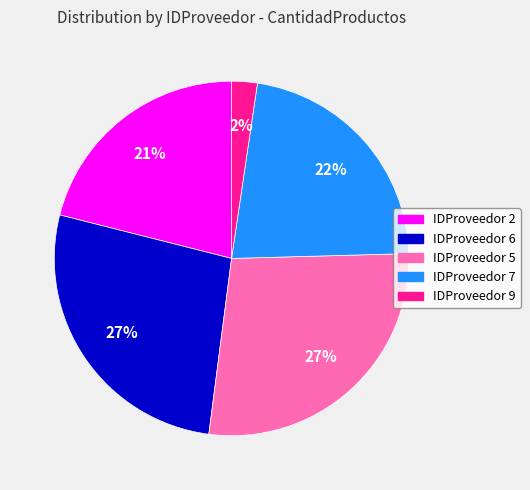

Is there any slice that represents more than half of the pie?

No